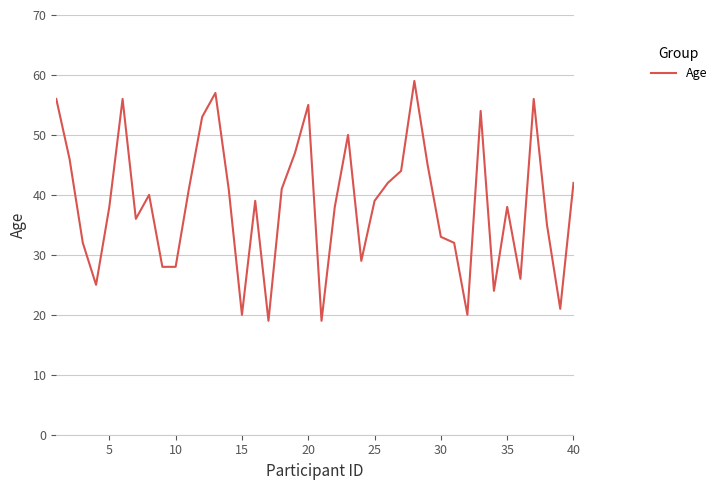

What is the maximum value shown in the chart?

59